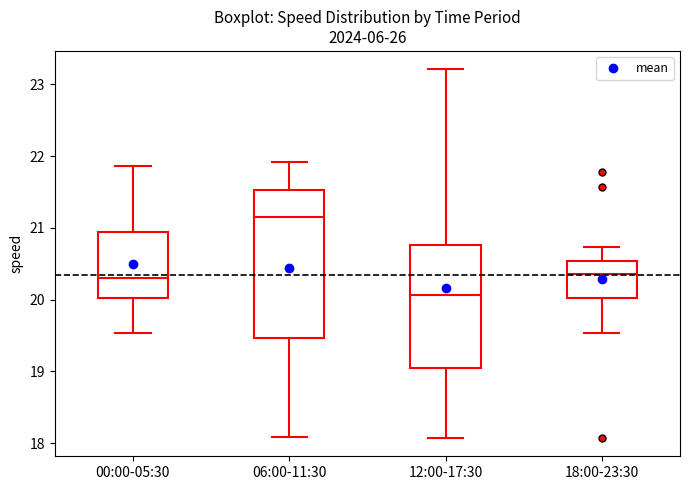

Where does the lower whisker of the box for 06:00-11:30 end on the y-axis? The values are not printed on the chart, so give them approximately, as read against the axis.

18.1